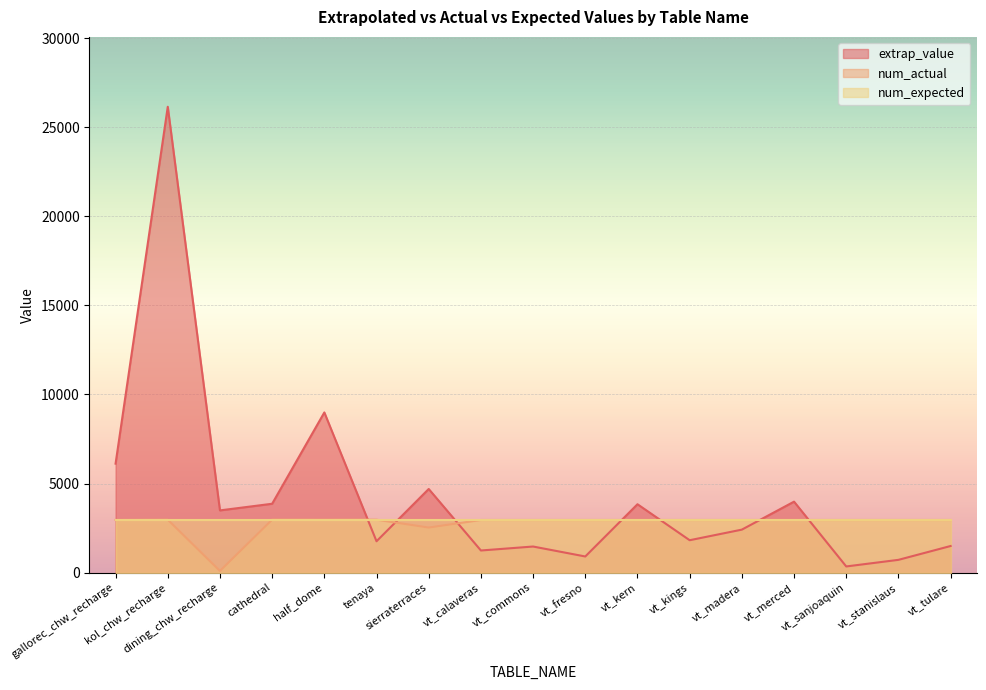

True or false: extrap_value has a value of 3983.5 at vt_merced.

True